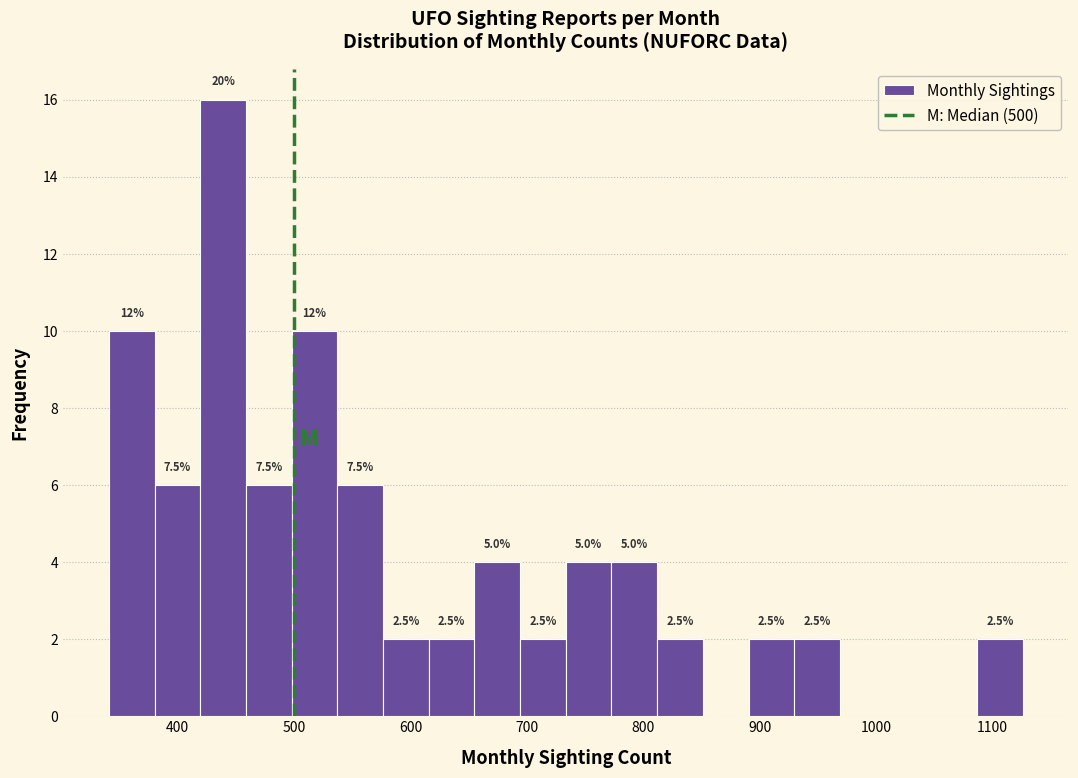

Read against the x-axis, roughly where is the centre of the tallest bar?

440